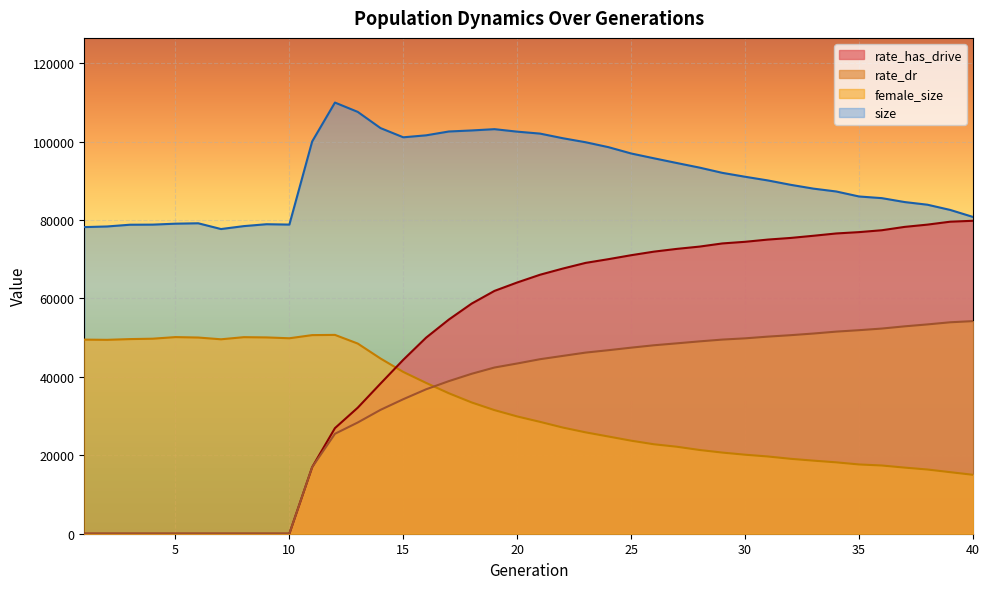

Is it true that size equals 90102.0 at 31?

True